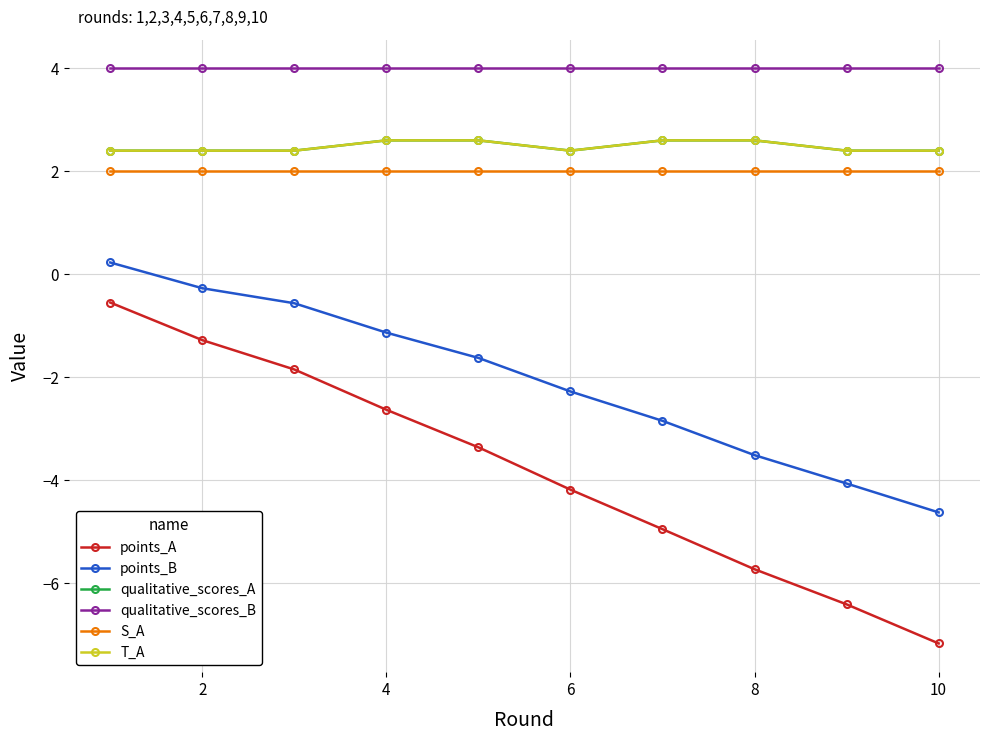

True or false: T_A has more than 0 points higher than both neighbors.

False